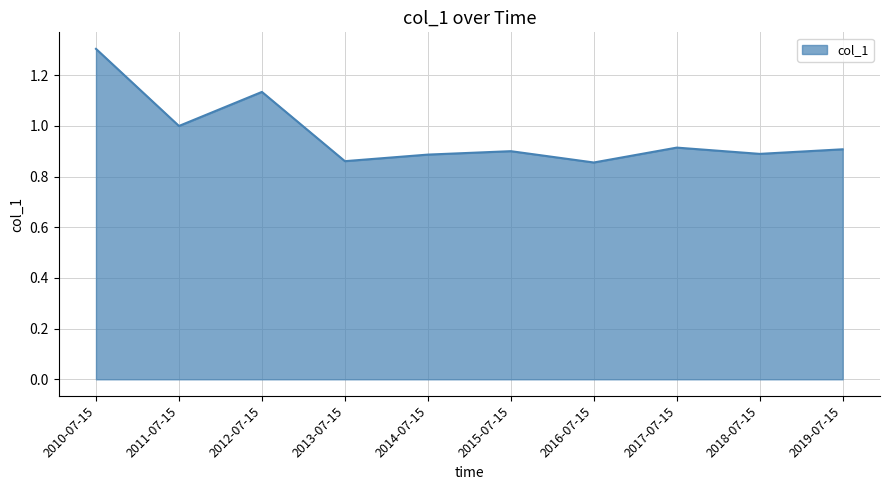

Is it true that the value at 2010-07-15 is 0.8?

False